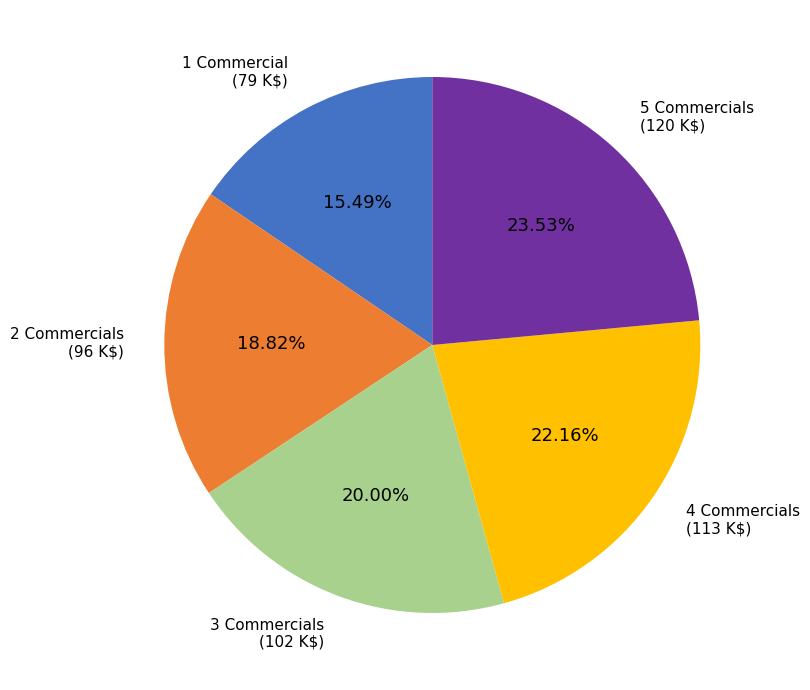

Rank the categories by value from lowest to highest.

1 Commercial, 2 Commercials, 3 Commercials, 4 Commercials, 5 Commercials